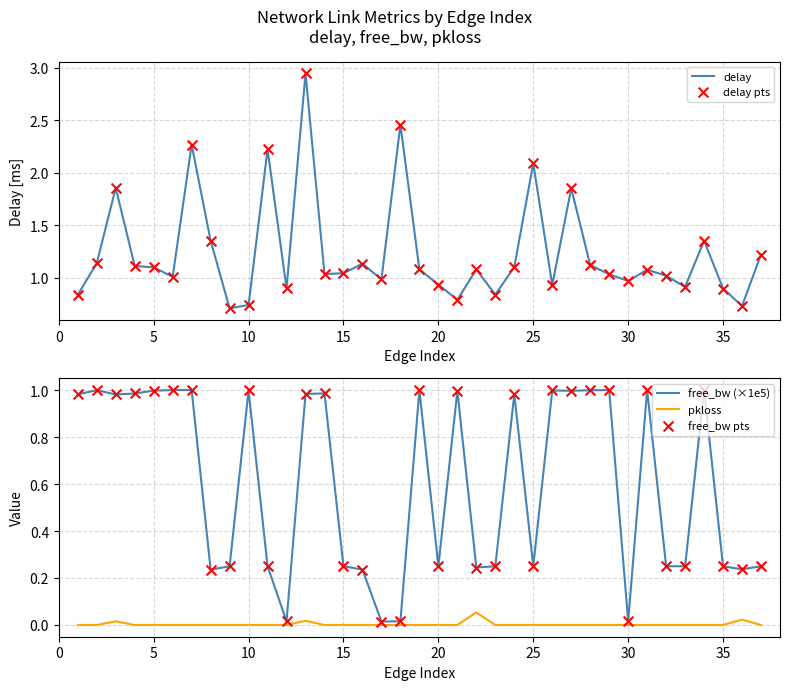

What are all the series names shown in the legend?

delay, delay pts, free_bw (×1e5), pkloss, free_bw pts